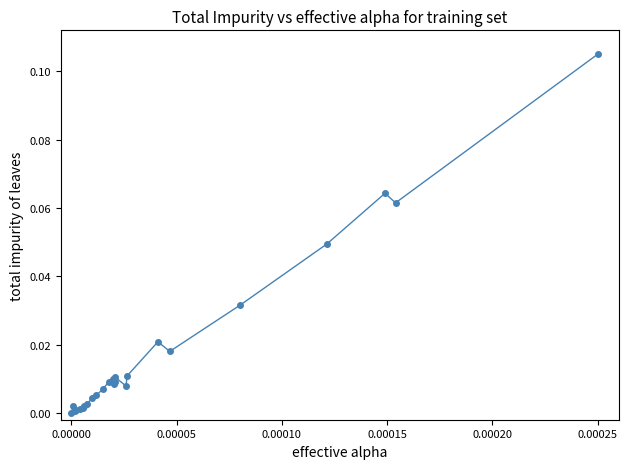

What is the sum of all values?

0.4